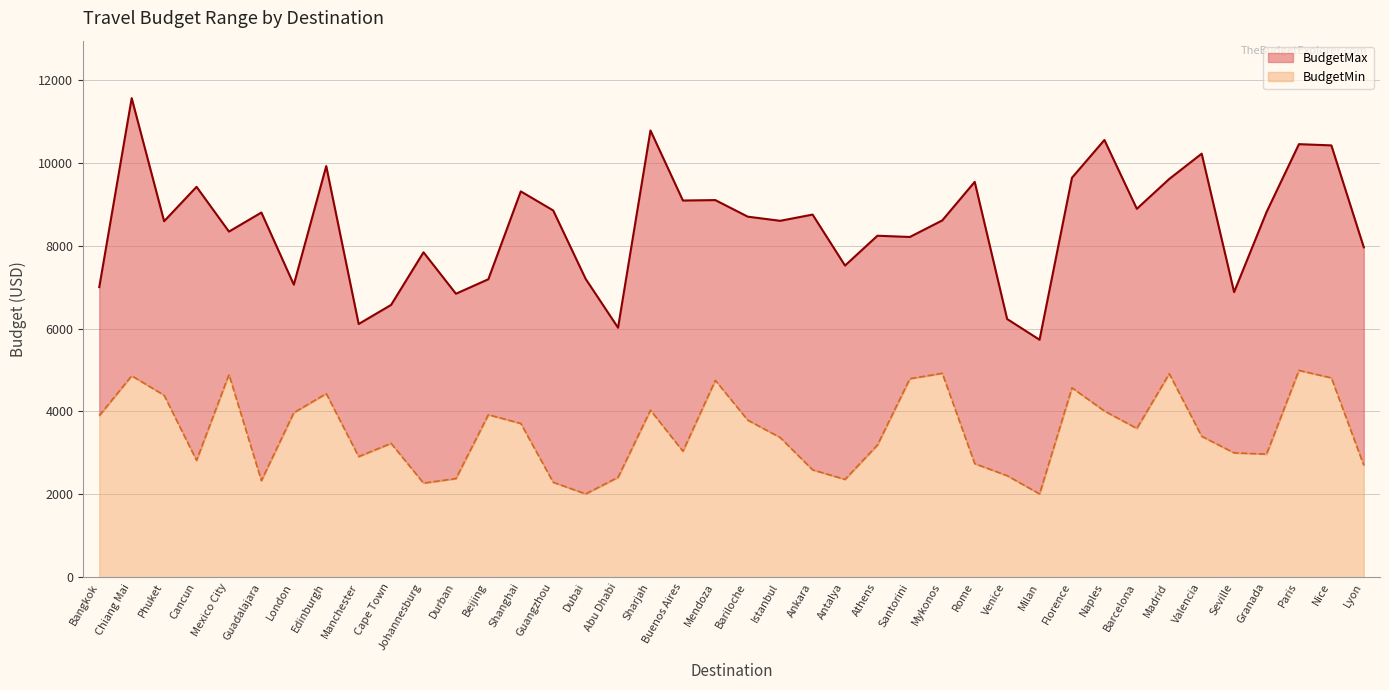

Reading left to right, list all the values displayed in this chart.

BudgetMin: Bangkok=3900	Chiang Mai=4860	Phuket=4390	Cancun=2820	Mexico City=4890	Guadalajara=2330	London=3970	Edinburgh=4430	Manchester=2910	Cape Town=3230	Johannesburg=2270	Durban=2380	Beijing=3920	Shanghai=3710	Guangzhou=2290	Dubai=2010	Abu Dhabi=2410	Sharjah=4030	Buenos Aires=3040	Mendoza=4750	Bariloche=3790	Istanbul=3370	Ankara=2590	Antalya=2360	Athens=3190	Santorini=4790	Mykonos=4920	Rome=2740	Venice=2450	Milan=2010	Florence=4570	Naples=4010	Barcelona=3590	Madrid=4910	Valencia=3400	Seville=3000	Granada=2970	Paris=4990	Nice=4810	Lyon=2700
BudgetMax: Bangkok=7000	Chiang Mai=11560	Phuket=8590	Cancun=9420	Mexico City=8340	Guadalajara=8800	London=7060	Edinburgh=9920	Manchester=6110	Cape Town=6570	Johannesburg=7840	Durban=6840	Beijing=7190	Shanghai=9310	Guangzhou=8850	Dubai=7200	Abu Dhabi=6020	Sharjah=10780	Buenos Aires=9090	Mendoza=9100	Bariloche=8700	Istanbul=8600	Ankara=8750	Antalya=7520	Athens=8240	Santorini=8210	Mykonos=8610	Rome=9540	Venice=6230	Milan=5730	Florence=9640	Naples=10550	Barcelona=8890	Madrid=9610	Valencia=10220	Seville=6880	Granada=8810	Paris=10450	Nice=10420	Lyon=7960